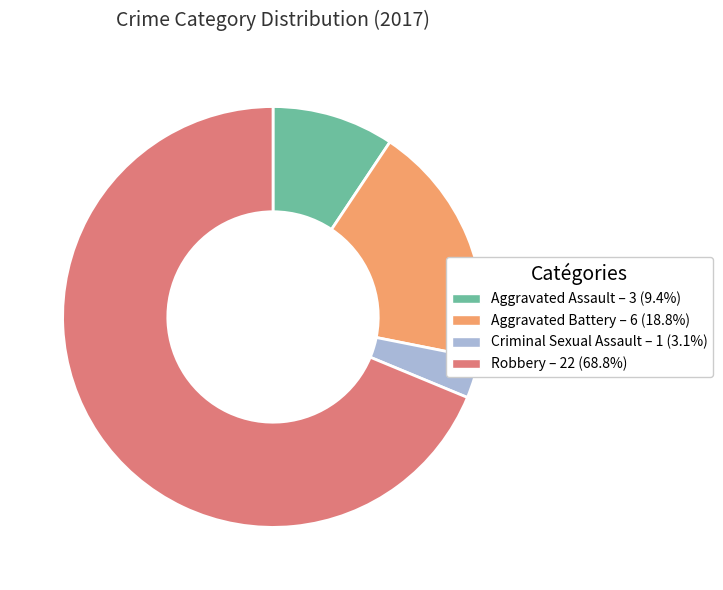

True or false: Criminal Sexual Assault accounts for 3% of the total.

True